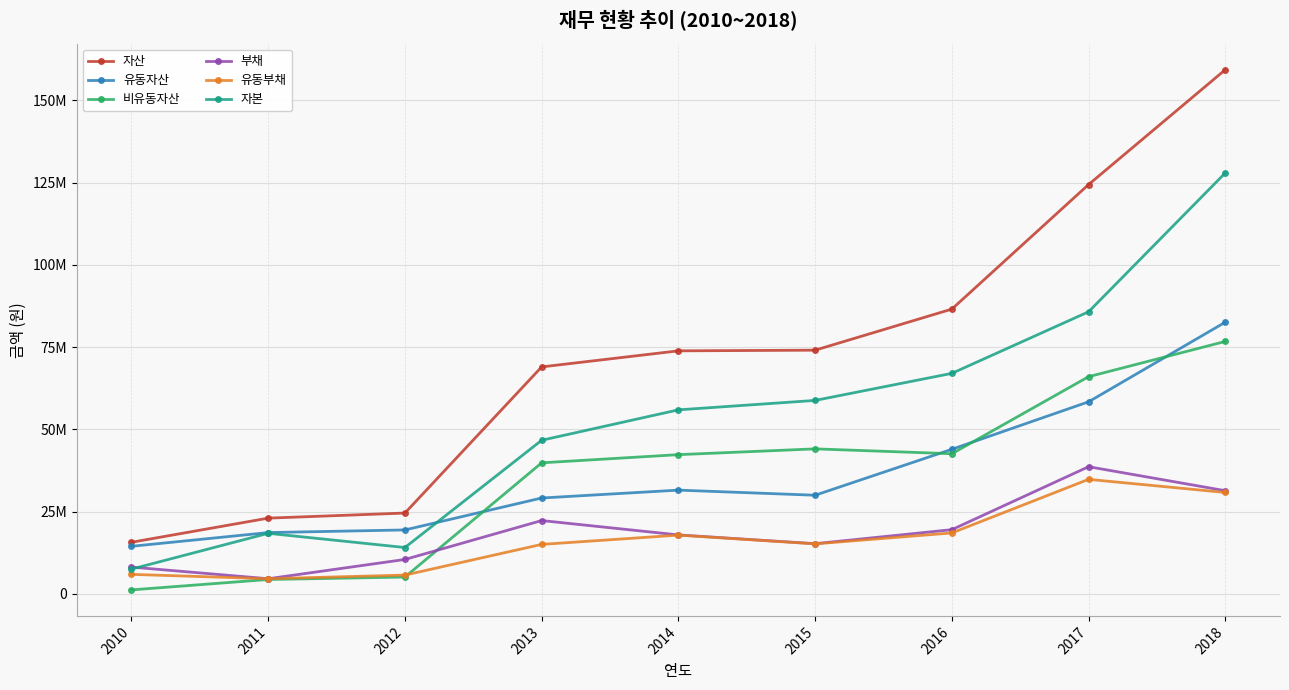

What is the sum of all 유동부채 values?

148626343